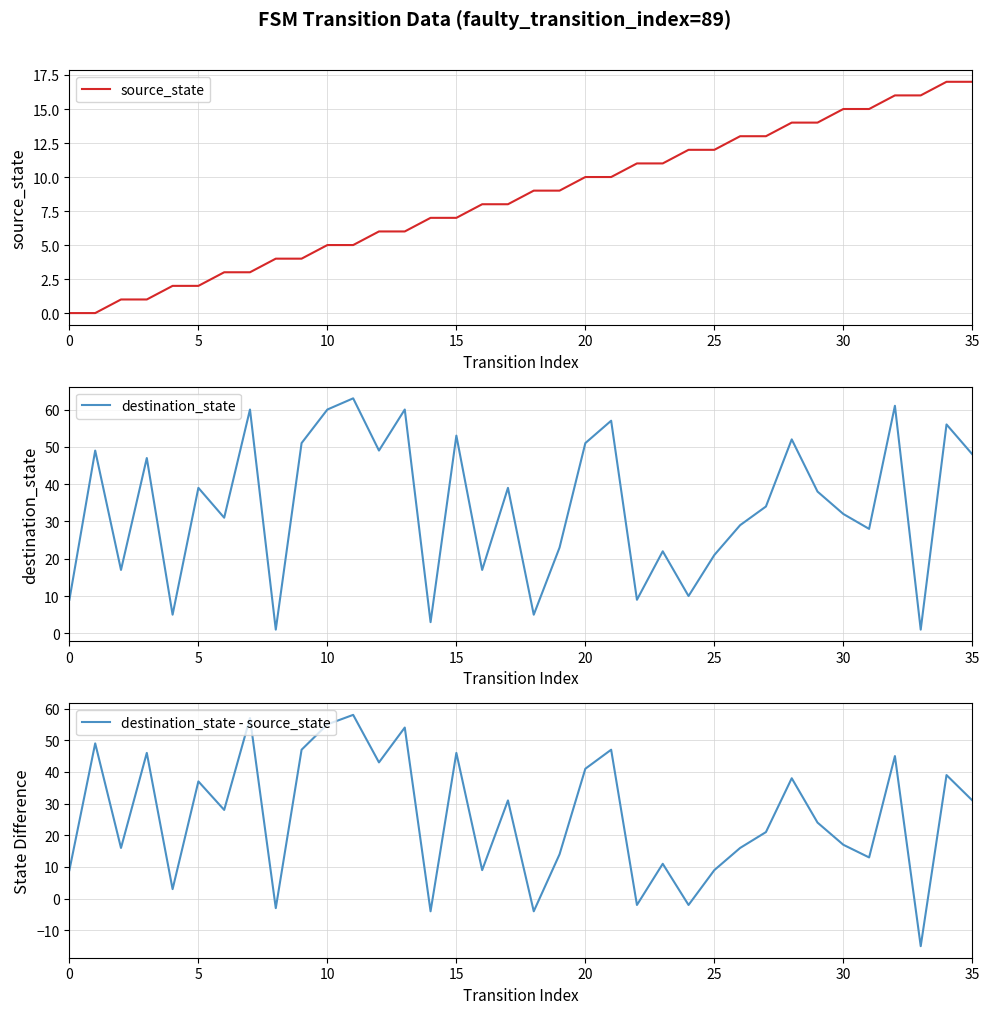

What are all the series names shown in the legend?

source_state, destination_state, destination_state - source_state